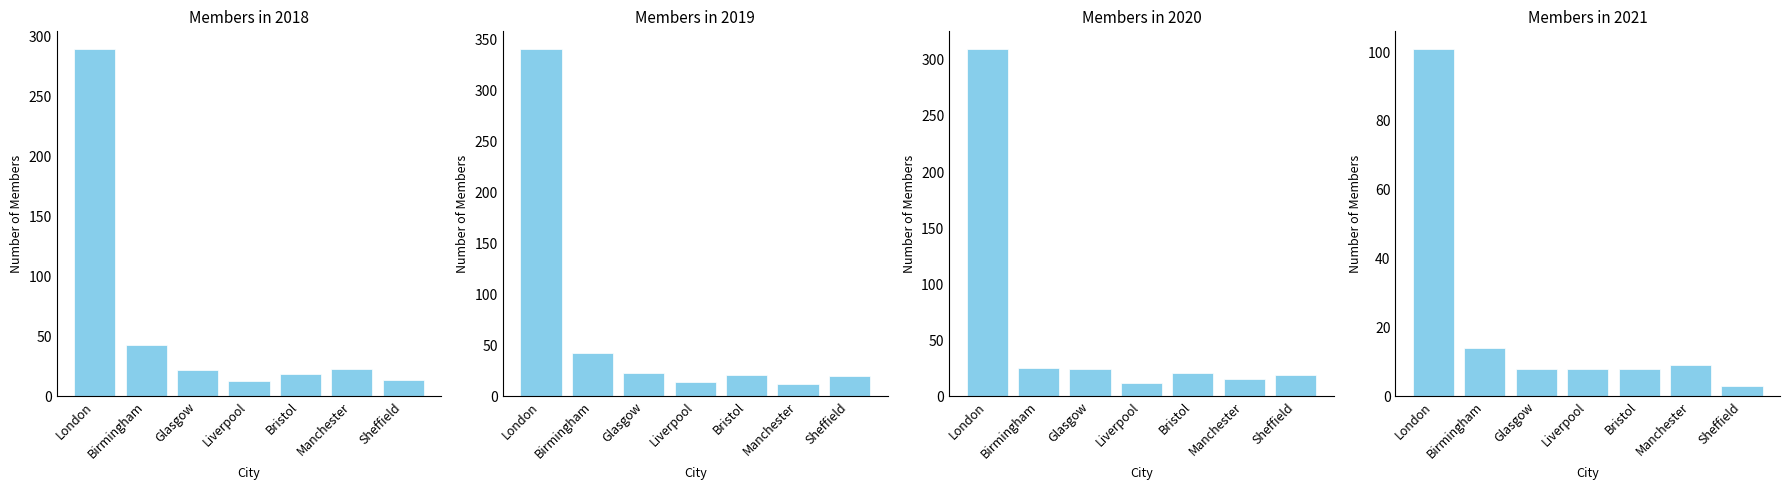

Between London and Liverpool, which is larger?

London